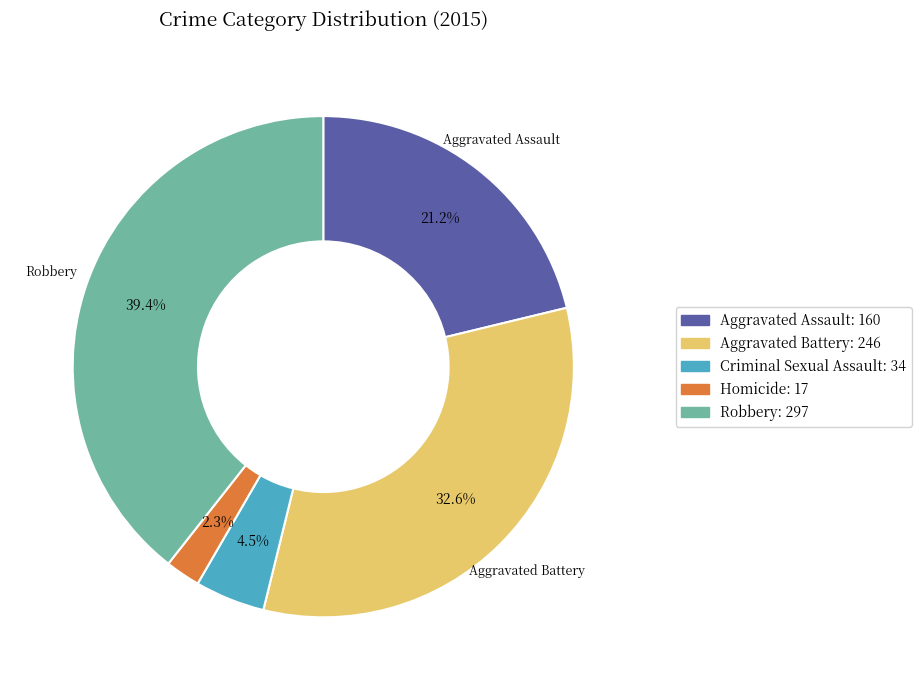

What is the ratio of the value at Criminal Sexual Assault to the value at Aggravated Battery?

0.1